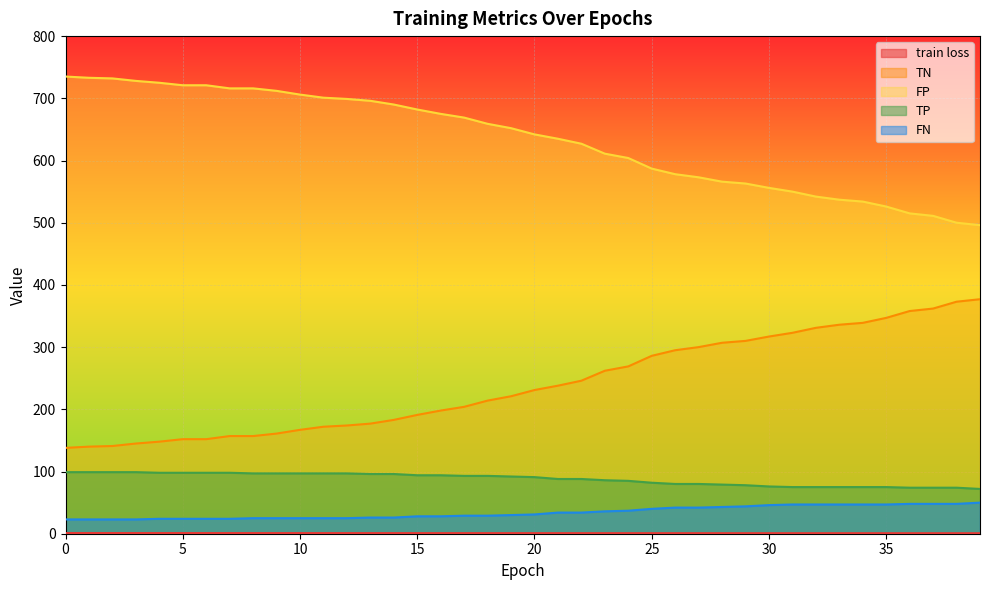

Reading left to right, transcribe all the data shown in this chart.

train loss: 0=1.1	1=1.1	2=1.1	3=1.1	4=1.1	5=1.1	6=1.0	7=1.0	8=1.0	9=1.0	10=1.0	11=1.0	12=1.0	13=1.0	14=1.0	15=1.0	16=1.0	17=0.9	18=0.9	19=0.9	20=0.9	21=0.9	22=0.9	23=0.9	24=0.9	25=0.9	26=0.9	27=0.9	28=0.9	29=0.9	30=0.9	31=0.9	32=0.8	33=0.8	34=0.8	35=0.8	36=0.8	37=0.8	38=0.8	39=0.8
TN: 0=138.0	1=140.0	2=141.0	3=145.0	4=148.0	5=152.0	6=152.0	7=157.0	8=157.0	9=161.0	10=167.0	11=172.0	12=174.0	13=177.0	14=183.0	15=191.0	16=198.0	17=204.0	18=214.0	19=221.0	20=231.0	21=238.0	22=246.0	23=262.0	24=269.0	25=286.0	26=295.0	27=300.0	28=307.0	29=310.0	30=317.0	31=323.0	32=331.0	33=336.0	34=339.0	35=347.0	36=358.0	37=362.0	38=373.0	39=377.0
FP: 0=735.0	1=733.0	2=732.0	3=728.0	4=725.0	5=721.0	6=721.0	7=716.0	8=716.0	9=712.0	10=706.0	11=701.0	12=699.0	13=696.0	14=690.0	15=682.0	16=675.0	17=669.0	18=659.0	19=652.0	20=642.0	21=635.0	22=627.0	23=611.0	24=604.0	25=587.0	26=578.0	27=573.0	28=566.0	29=563.0	30=556.0	31=550.0	32=542.0	33=537.0	34=534.0	35=526.0	36=515.0	37=511.0	38=500.0	39=496.0
TP: 0=99.0	1=99.0	2=99.0	3=99.0	4=98.0	5=98.0	6=98.0	7=98.0	8=97.0	9=97.0	10=97.0	11=97.0	12=97.0	13=96.0	14=96.0	15=94.0	16=94.0	17=93.0	18=93.0	19=92.0	20=91.0	21=88.0	22=88.0	23=86.0	24=85.0	25=82.0	26=80.0	27=80.0	28=79.0	29=78.0	30=76.0	31=75.0	32=75.0	33=75.0	34=75.0	35=75.0	36=74.0	37=74.0	38=74.0	39=72.0
FN: 0=23.0	1=23.0	2=23.0	3=23.0	4=24.0	5=24.0	6=24.0	7=24.0	8=25.0	9=25.0	10=25.0	11=25.0	12=25.0	13=26.0	14=26.0	15=28.0	16=28.0	17=29.0	18=29.0	19=30.0	20=31.0	21=34.0	22=34.0	23=36.0	24=37.0	25=40.0	26=42.0	27=42.0	28=43.0	29=44.0	30=46.0	31=47.0	32=47.0	33=47.0	34=47.0	35=47.0	36=48.0	37=48.0	38=48.0	39=50.0